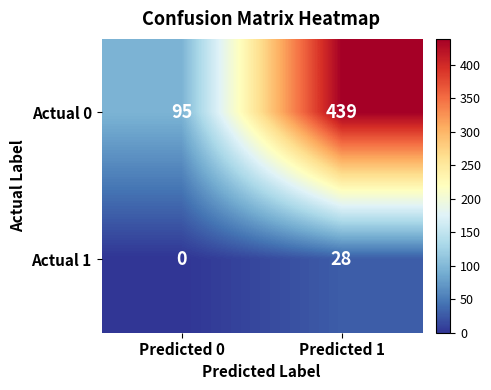

True or false: Actual 0 has a value of 439 at Predicted 1.

True